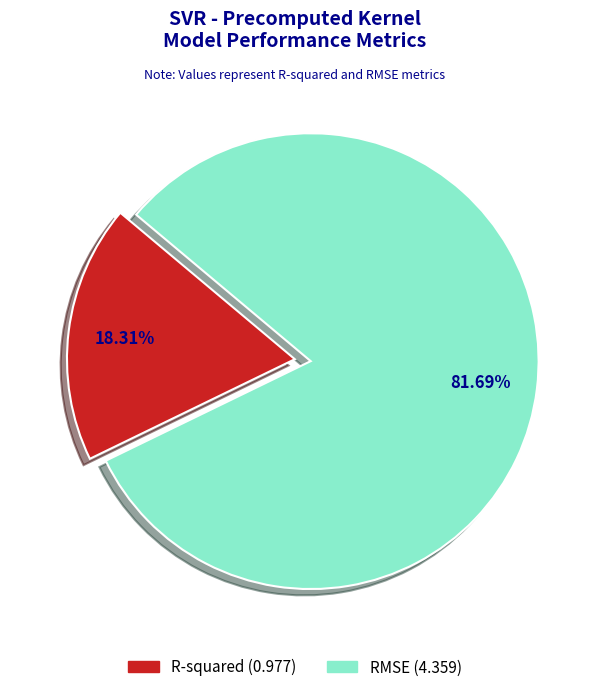

To the nearest percent, what is the combined percentage of RMSE and R-squared?

100%